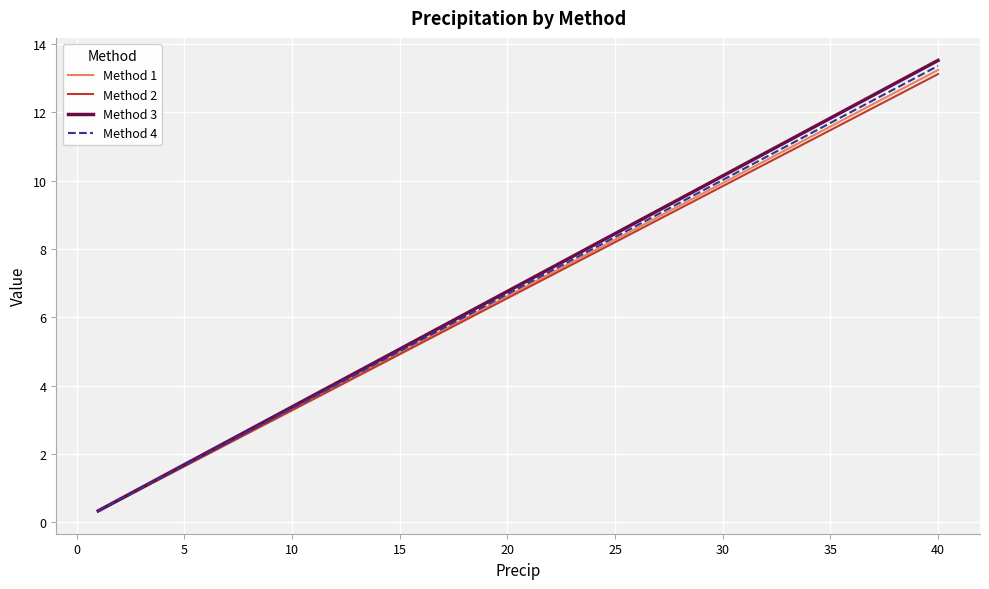

How many series are shown in this chart?

4